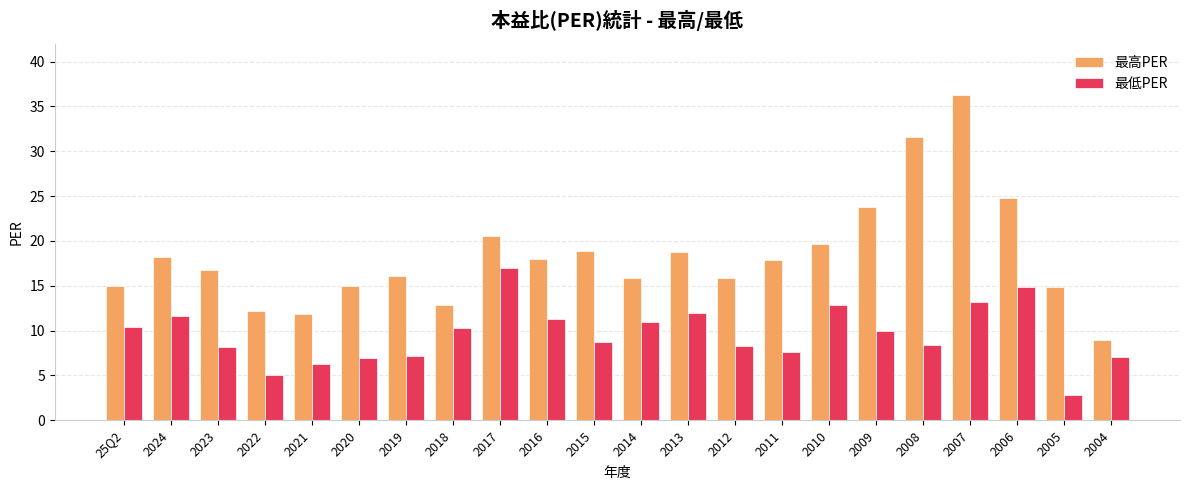

How many values in the 最低PER series exceed 9?

11